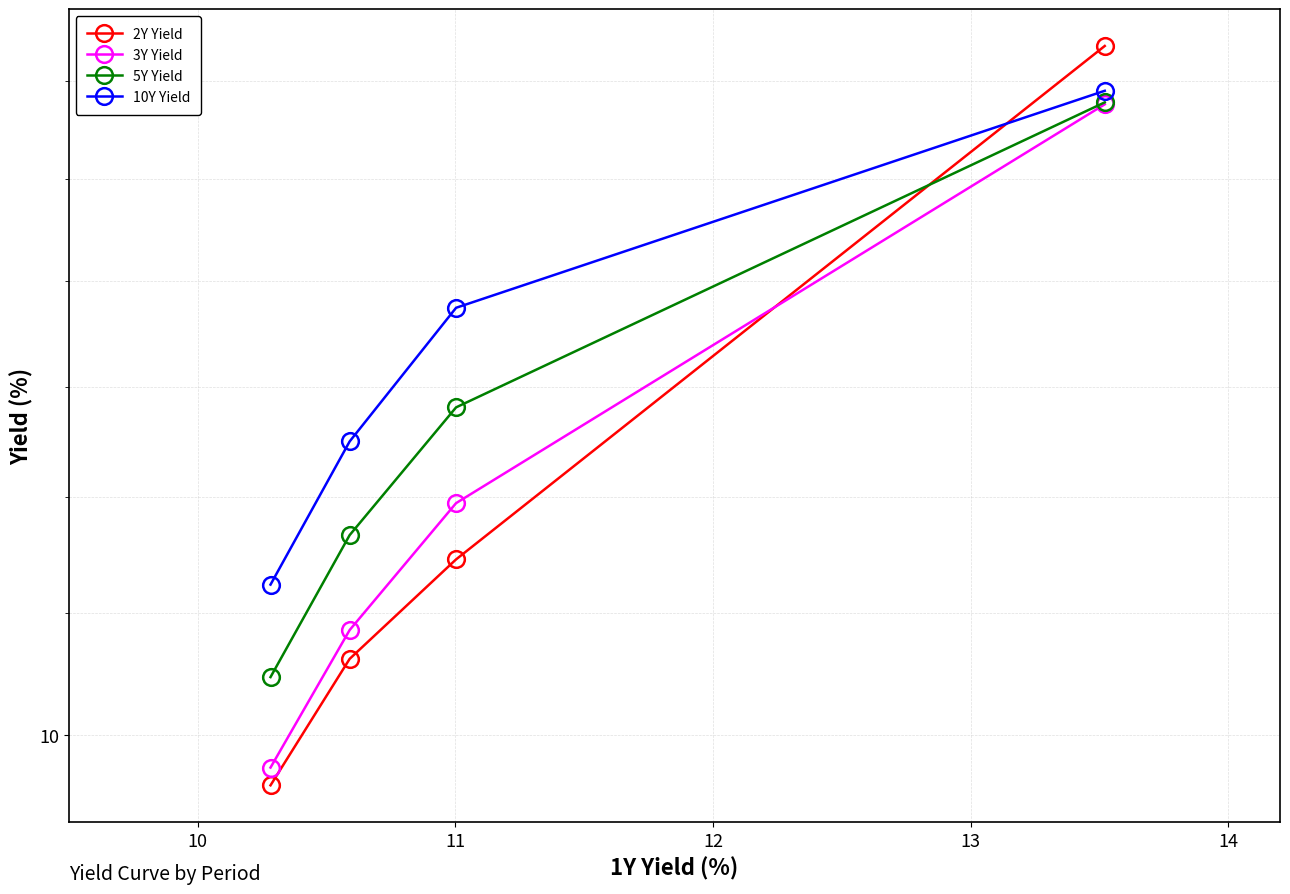

Which series has the widest spread of values?

2Y